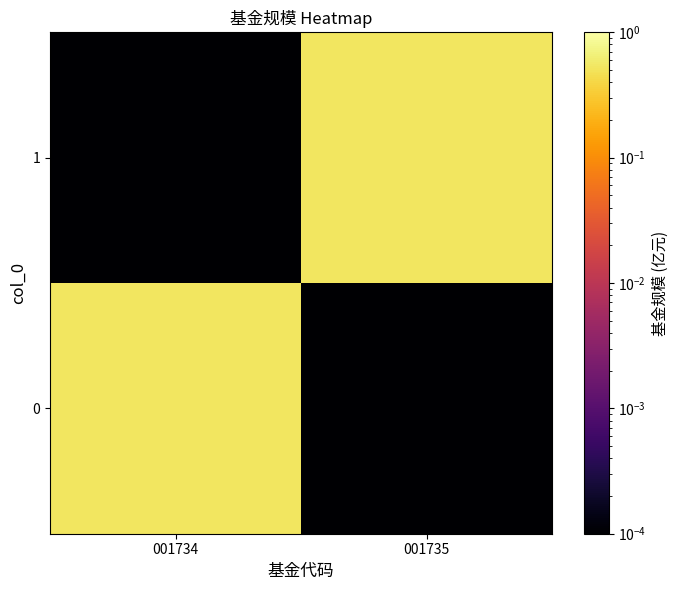

Count the number of data series in this chart.

2